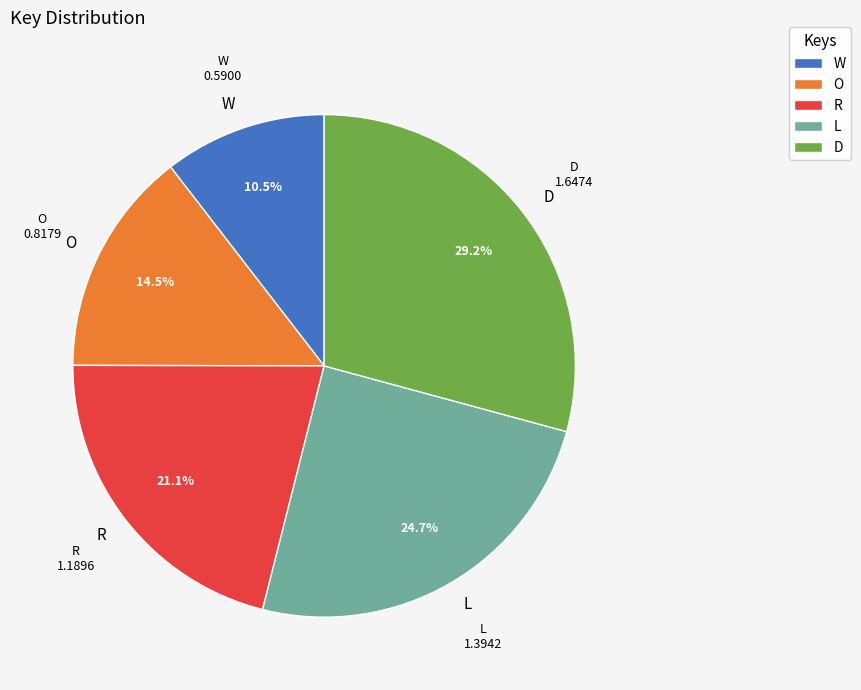

Does W represent more than half of the total?

No